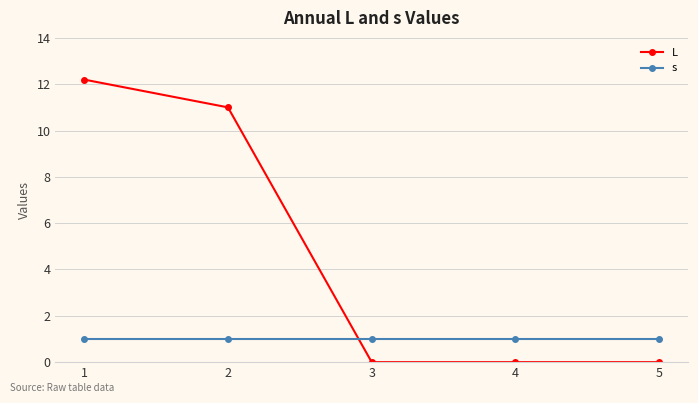

Reading left to right, transcribe all the data shown in this chart.

L: 12.2	11.0	0.0	0.0	0.0
s: 1.0	1.0	1.0	1.0	1.0